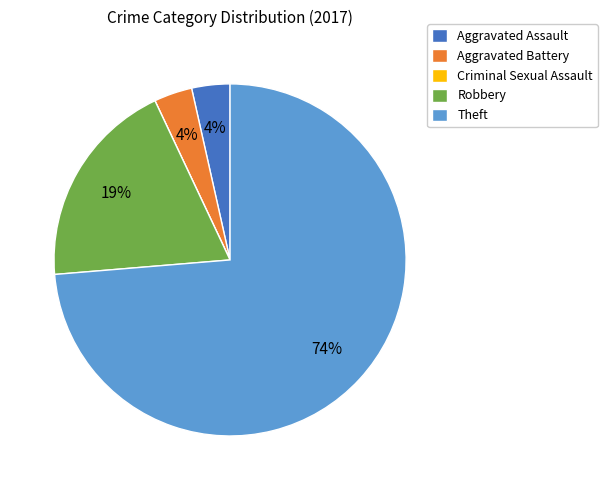

To the nearest percent, what is the average slice percentage?

20%